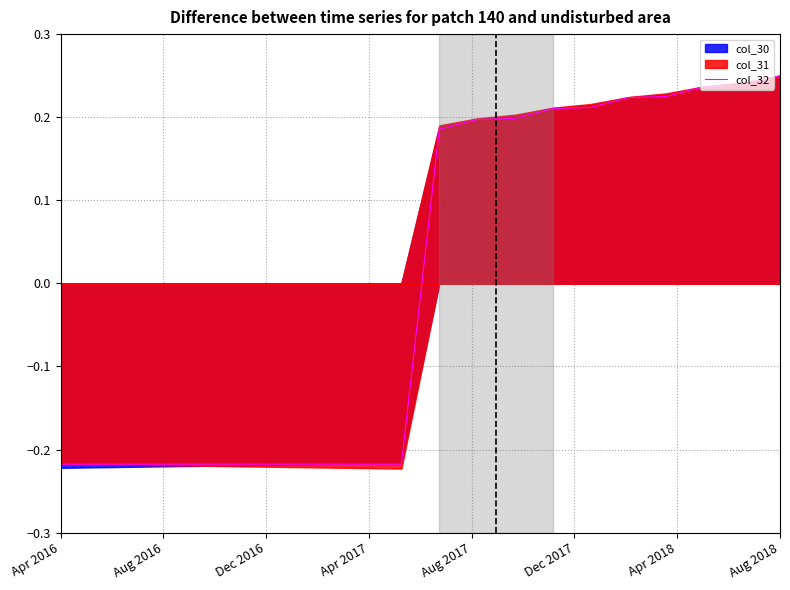

What is the minimum value shown in the chart?

-0.2